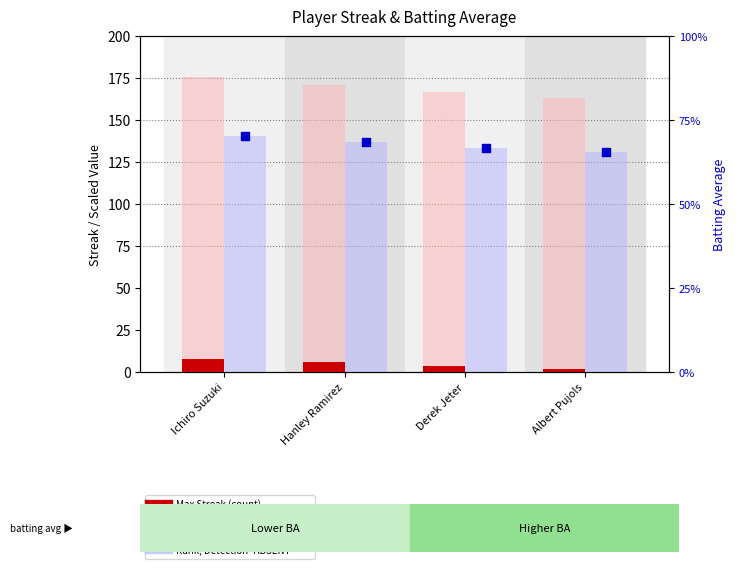

Which series has the largest total across all categories?

Batting Avg × 500 (value)